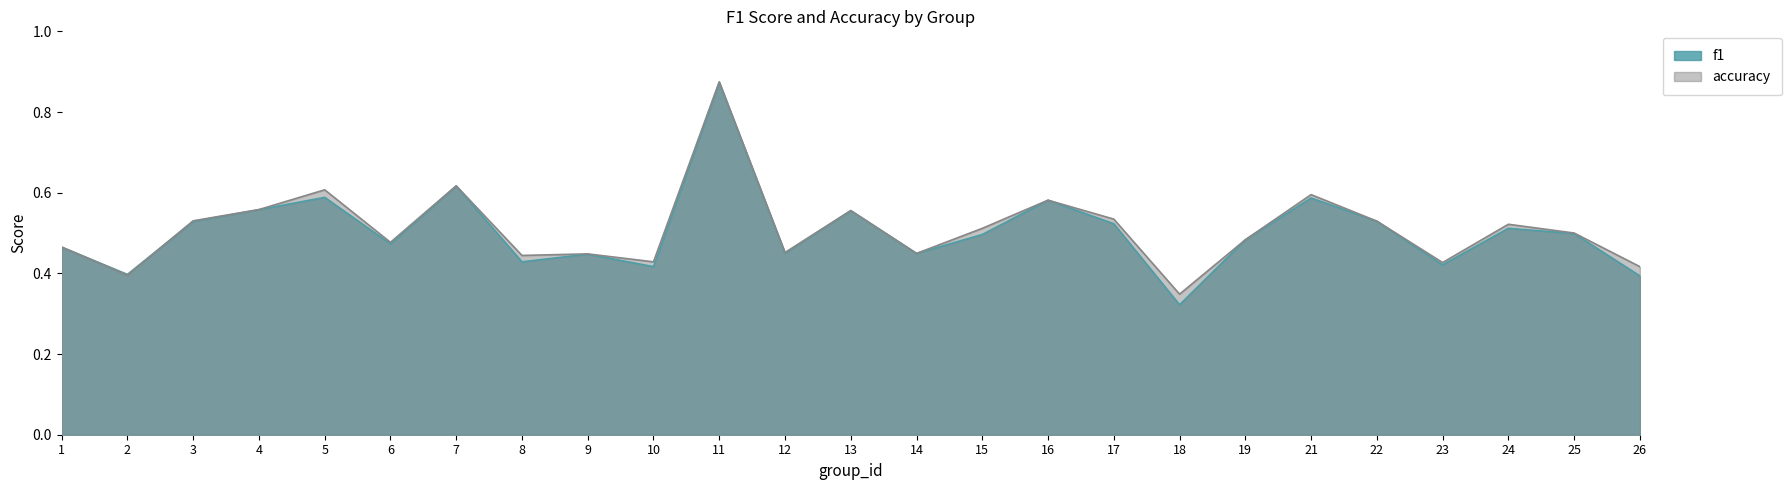

What is the greatest value displayed?

0.9